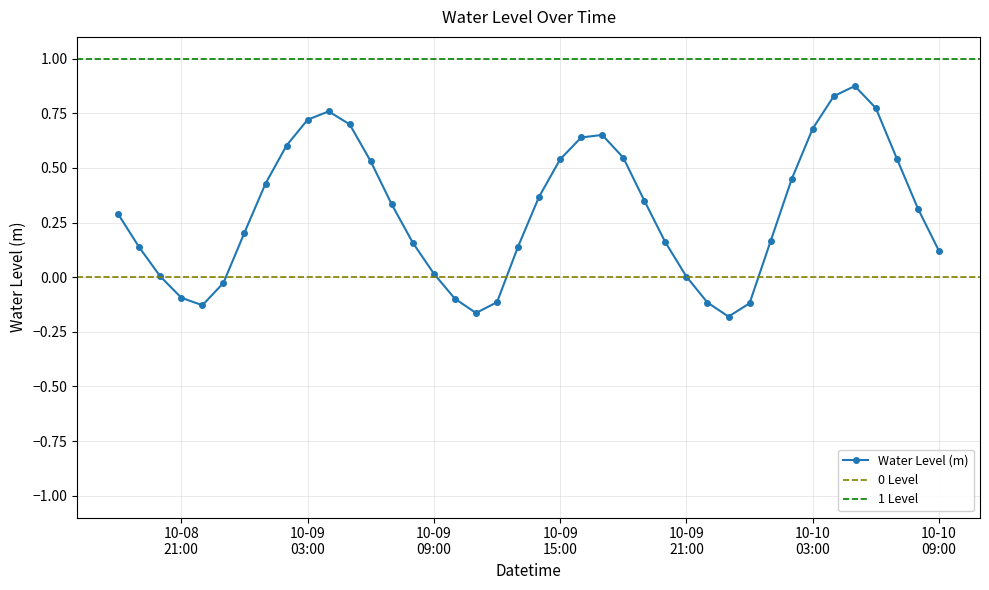

True or false: the data shows -0.0 at 2023-10-08 23:00:00.

True